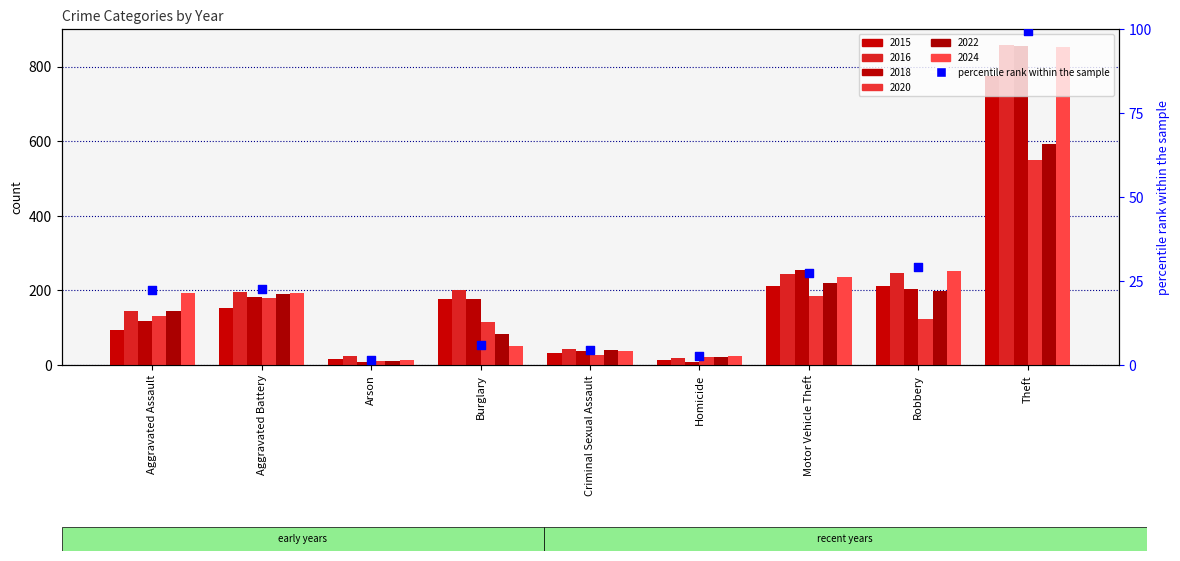

Between Aggravated Assault and Criminal Sexual Assault, which is larger?

Aggravated Assault